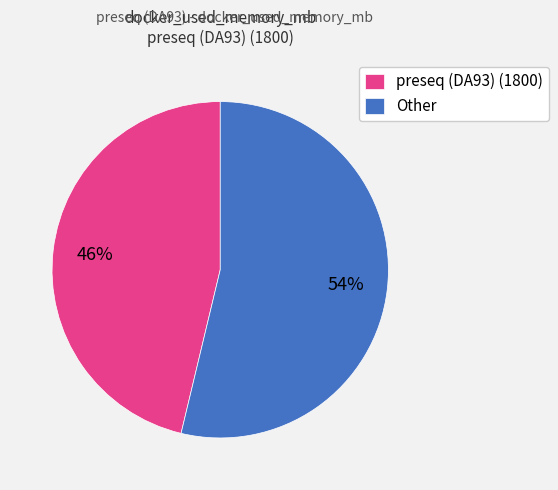

Rank the categories by value from highest to lowest.

Other, preseq (DA93) (1800)